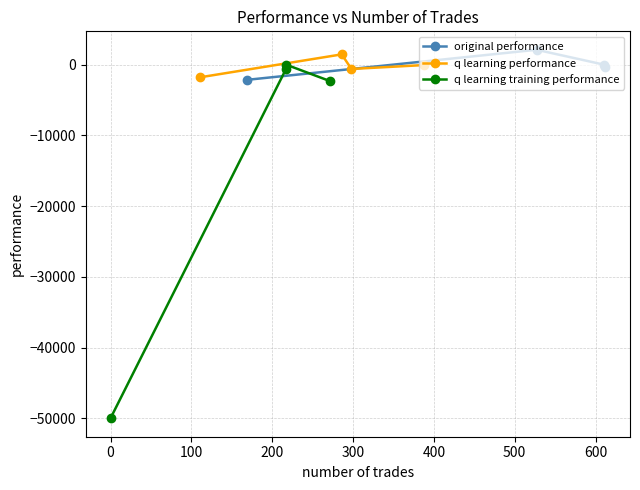

What is the minimum value for original performance?

-2136.0